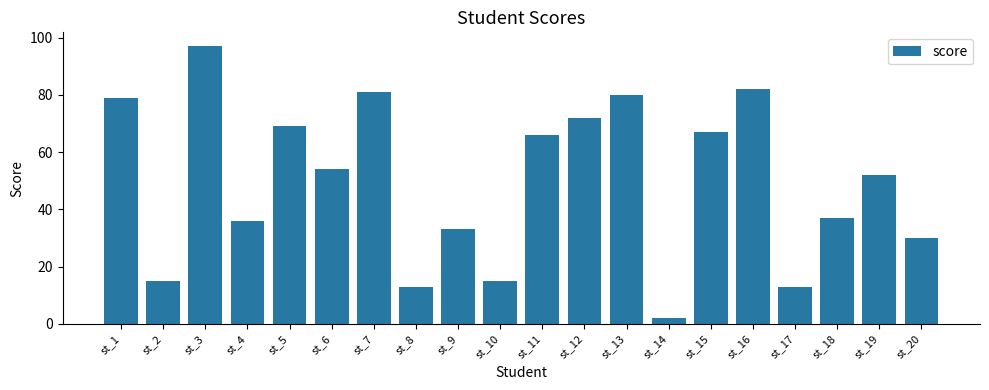

Reading left to right, what are all the values shown in this chart?

79	15	97	36	69	54	81	13	33	15	66	72	80	2	67	82	13	37	52	30